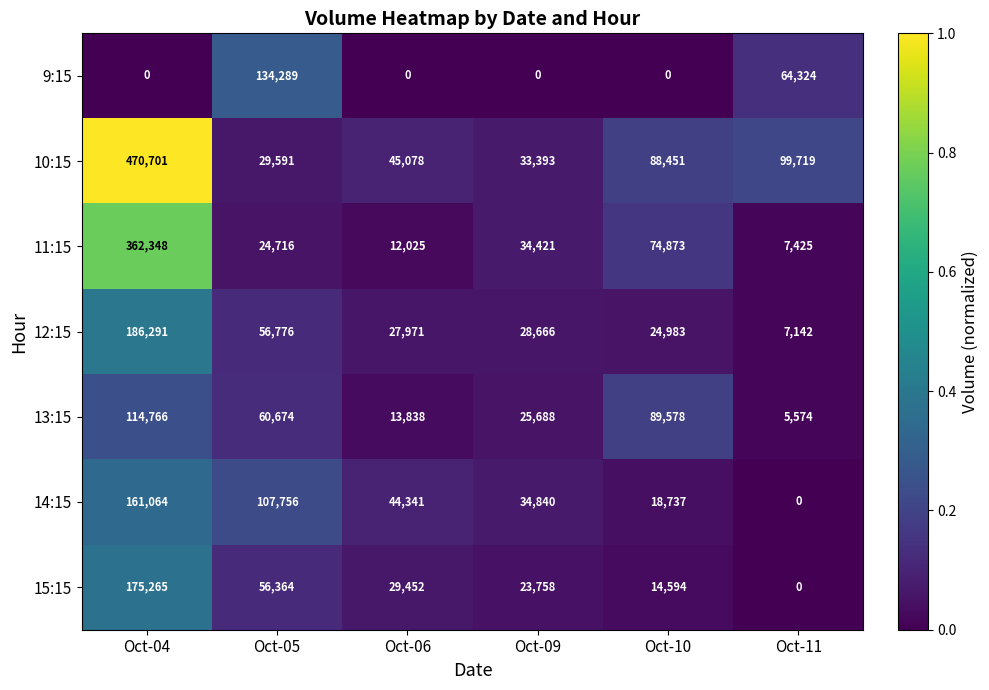

True or false: 11:15 has a value of 1839 at Oct-11.

False